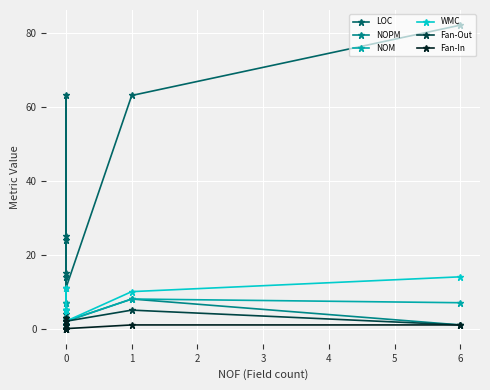

How many lines are shown in the chart?

6